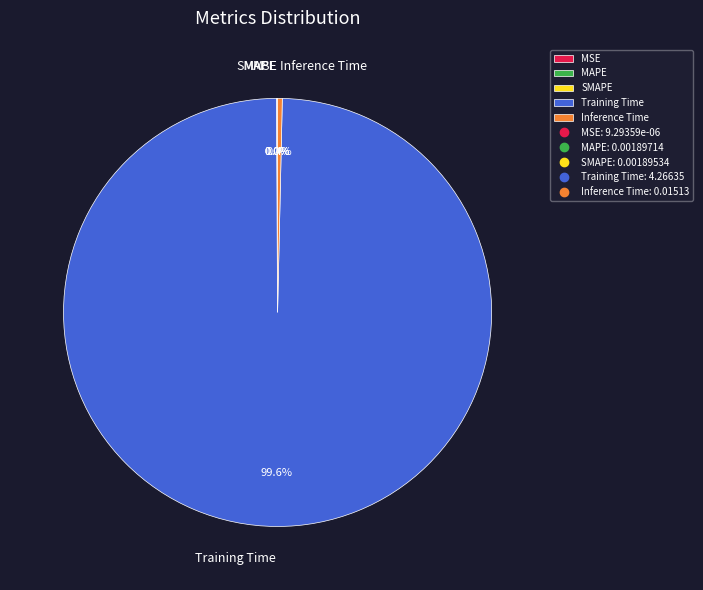

Which category has the biggest portion of the pie?

Training Time